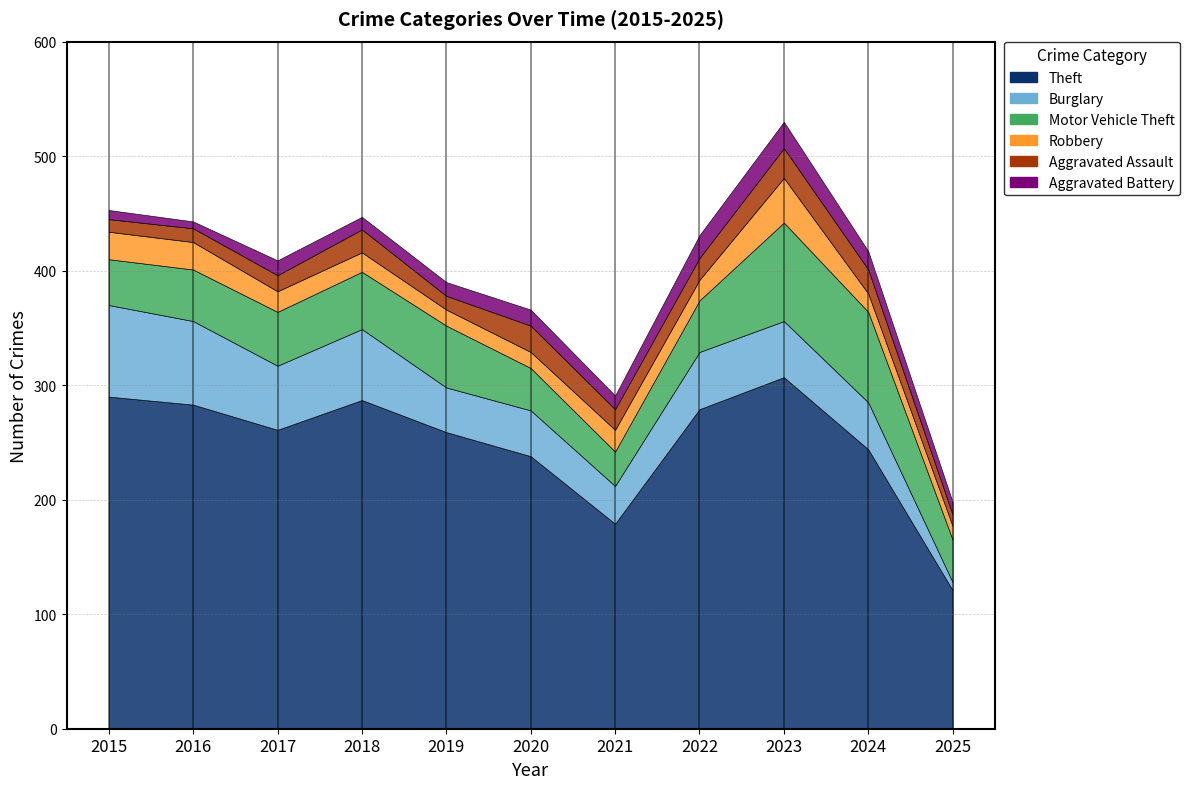

What is the difference between the second highest and minimum values in the Aggravated Assault series?

13